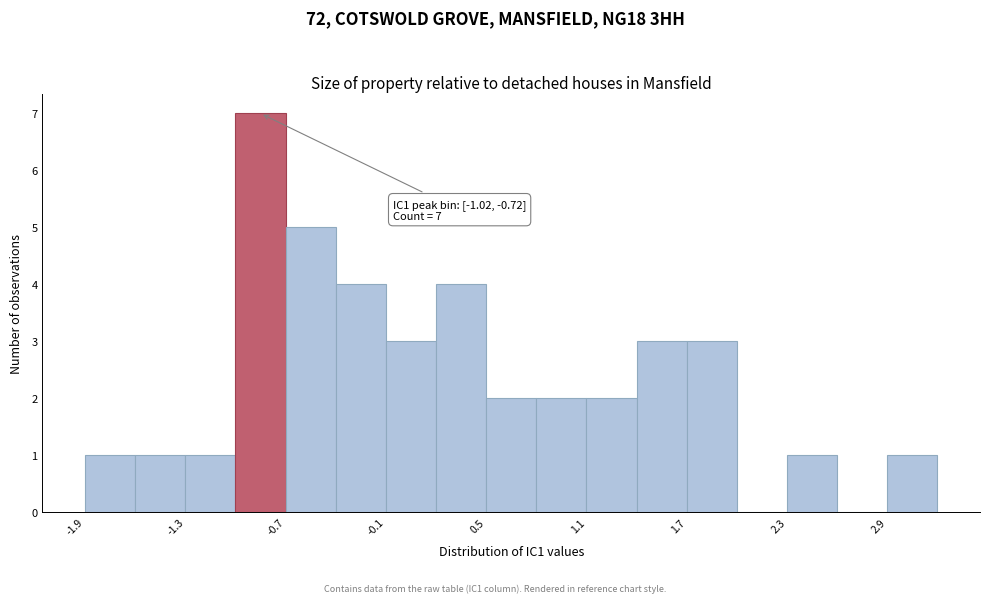

Around what value on the x-axis is the tallest bar? Give the approximate position of its centre, as read against the axis.

-0.9